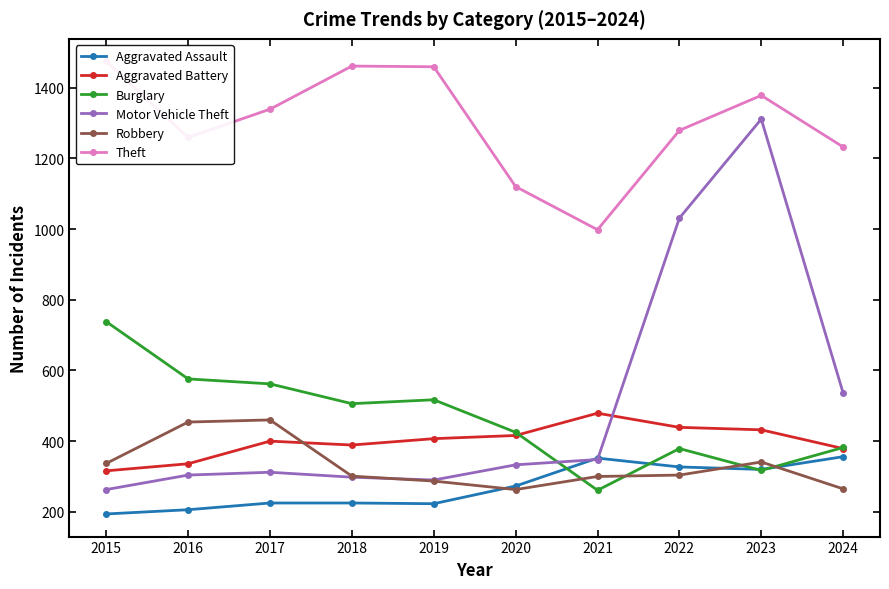

Where is the first local maximum for Burglary?

2019